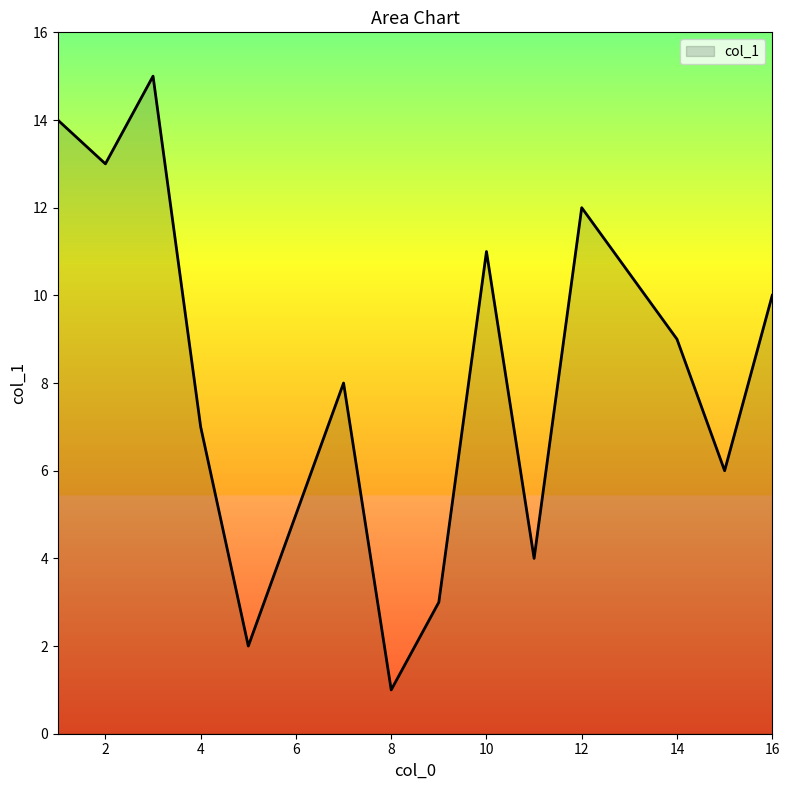

Does the chart display data point markers on the line(s)?

No